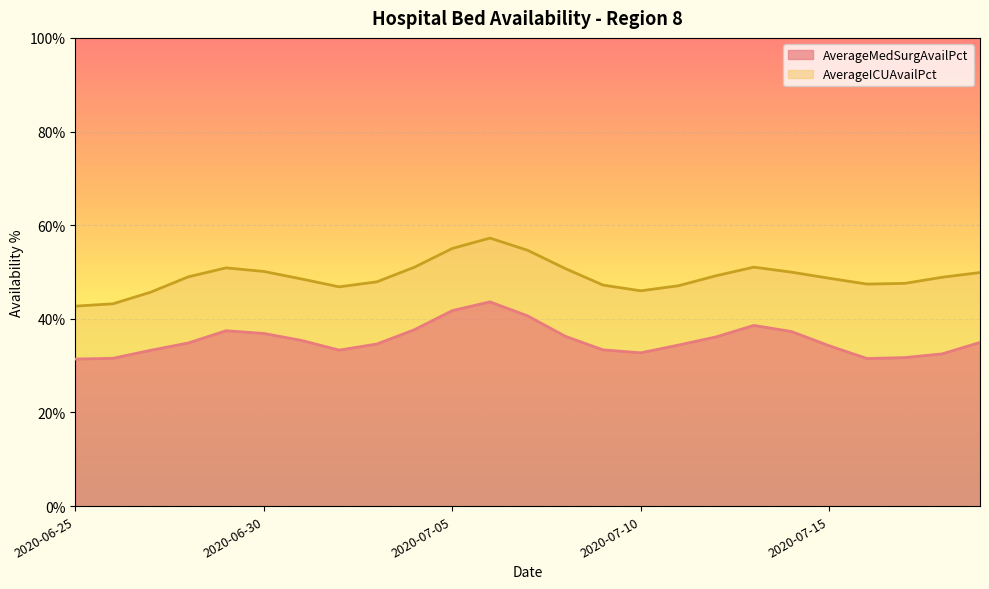

At which label is AverageICUAvailPct closest to 0?

2020-06-25